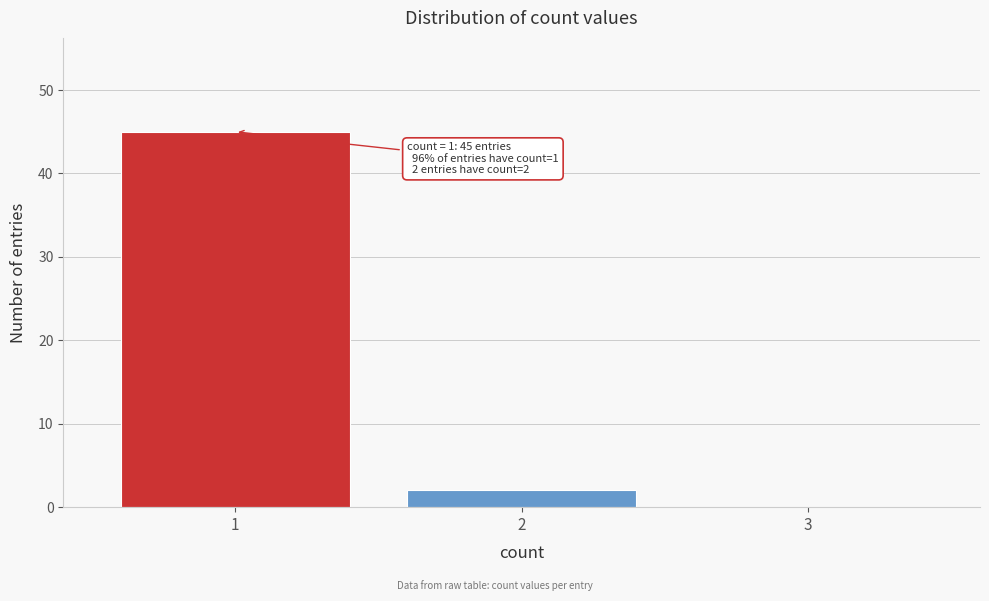

Reading left to right, extract all data points from this chart.

1=45	2=2	3=0